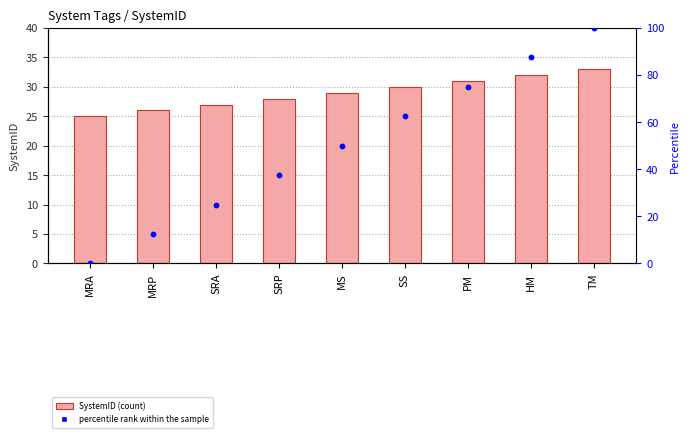

What are all the series names shown in the legend?

SystemID, percentile rank within the sample